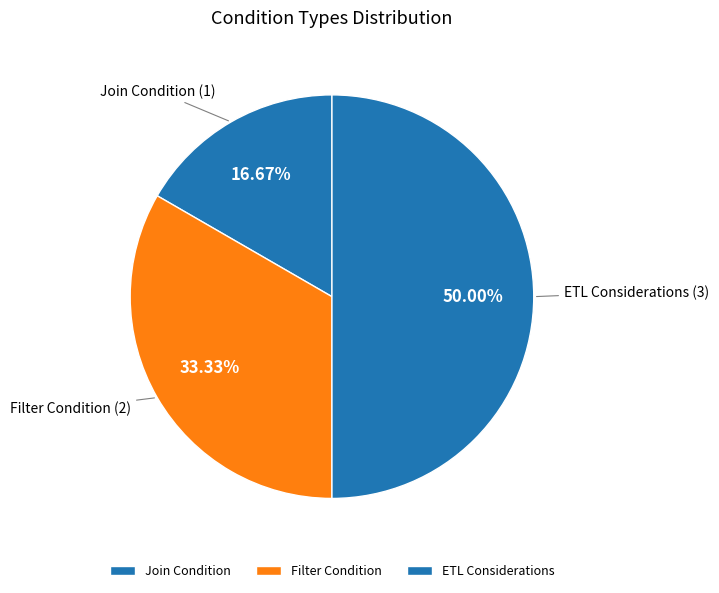

What is the smallest slice in the pie chart?

Join Condition